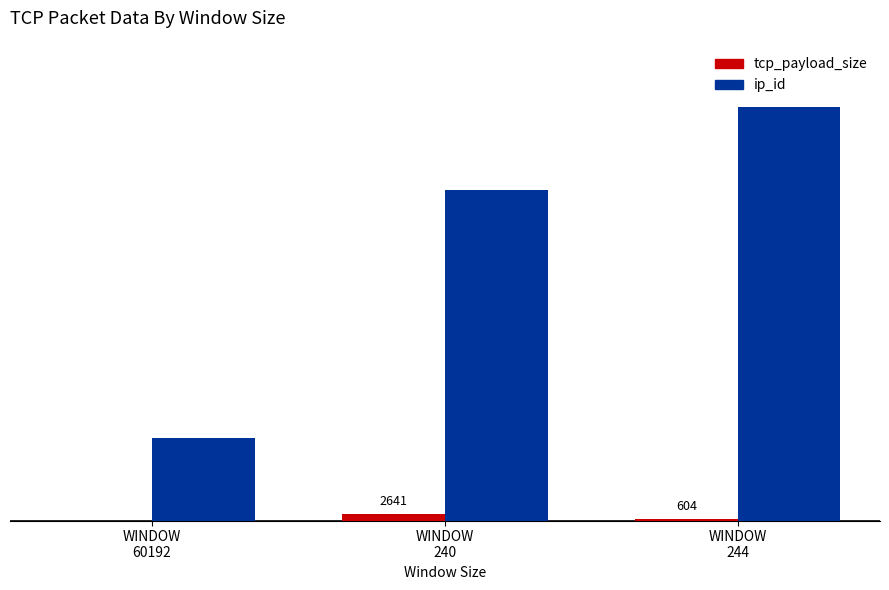

Reading right to left, transcribe all the data shown in this chart.

tcp_payload_size: WINDOW
244=604	WINDOW
240=2641	WINDOW
60192=0
ip_id: WINDOW
244=158904	WINDOW
240=126850	WINDOW
60192=31668